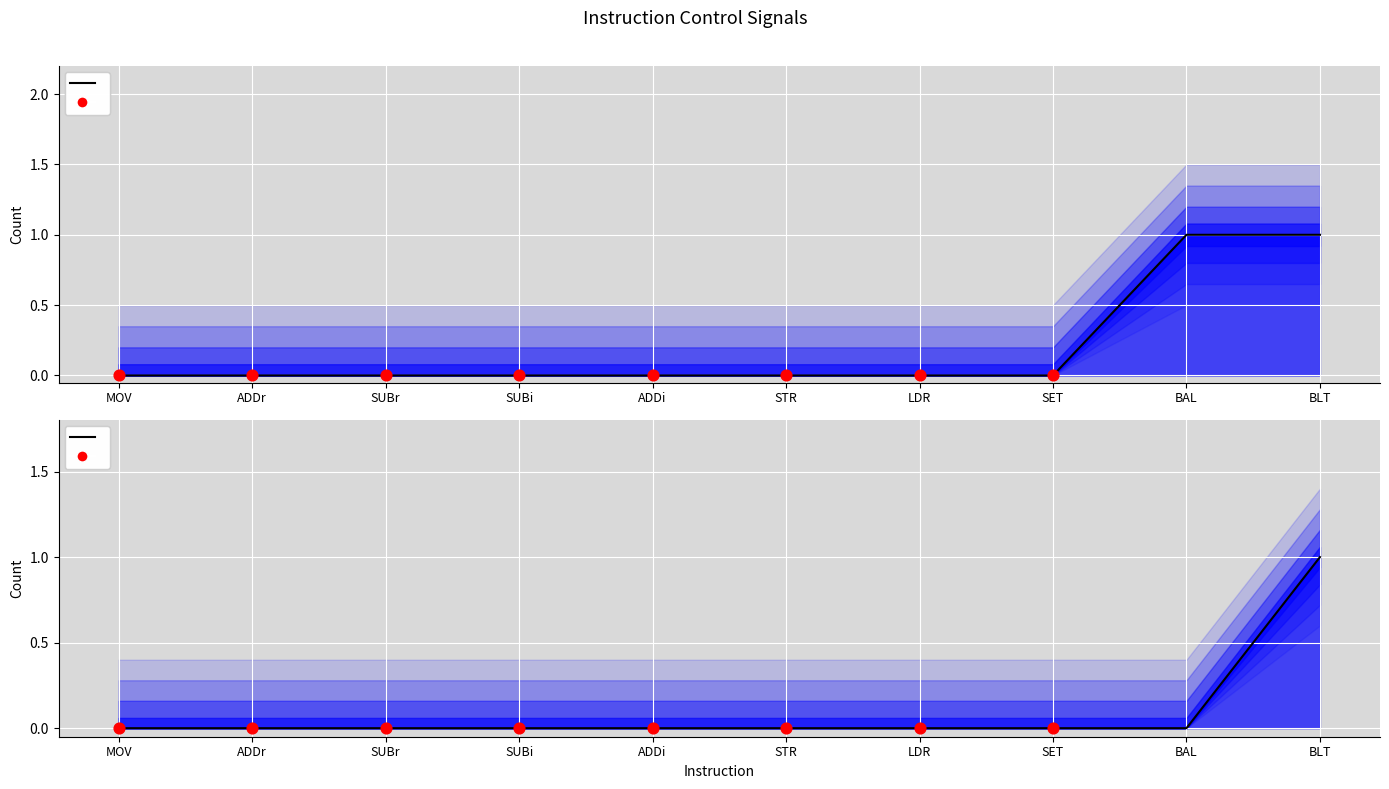

At which category is the sum across all series the highest?

BLT